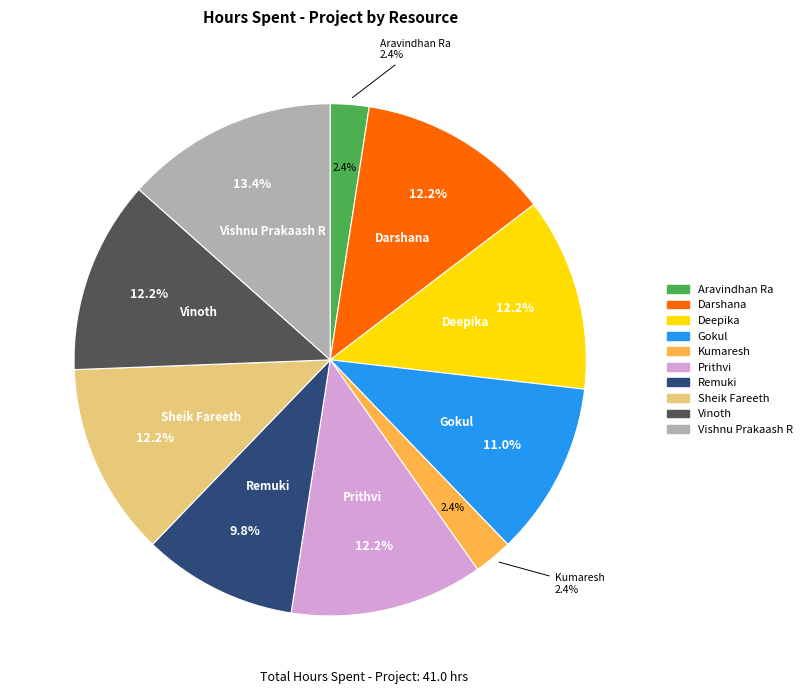

To the nearest percent, what portion does Aravindhan Ra represent?

2%